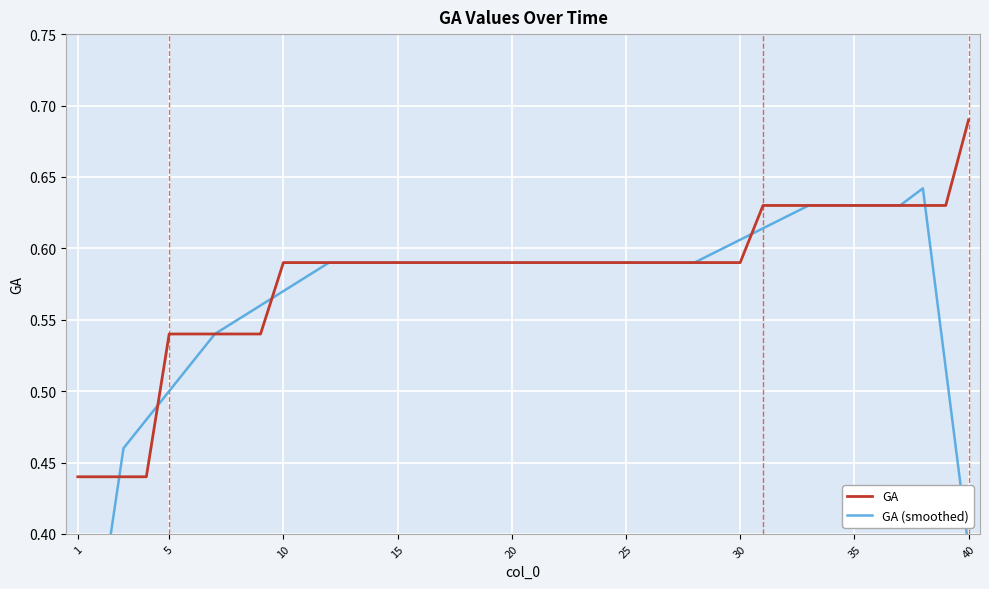

How many data points does each series have?

40